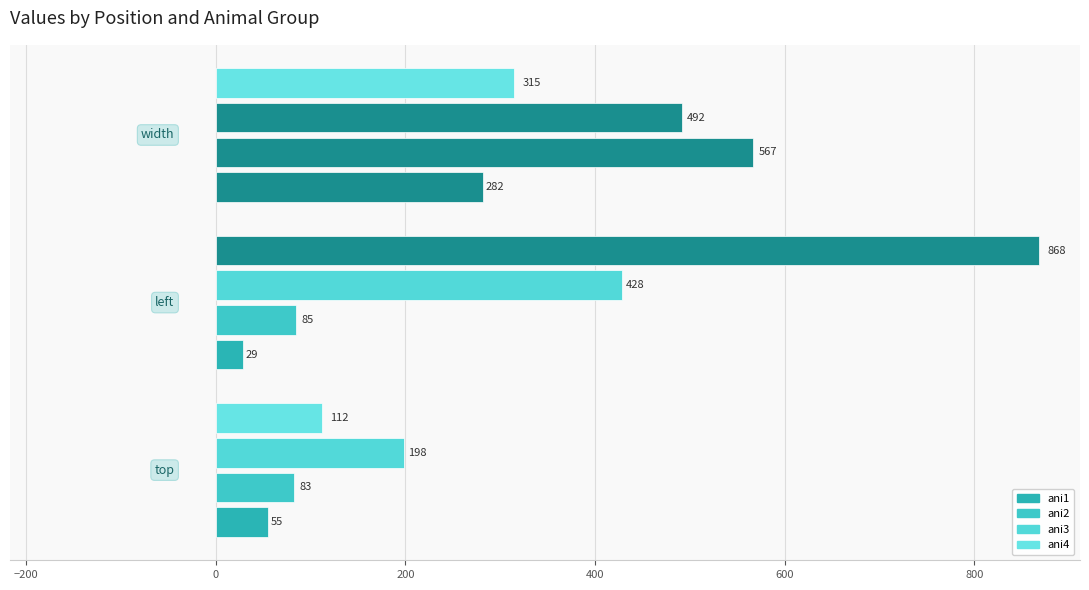

How many values in the ani1 series are below 55?

1